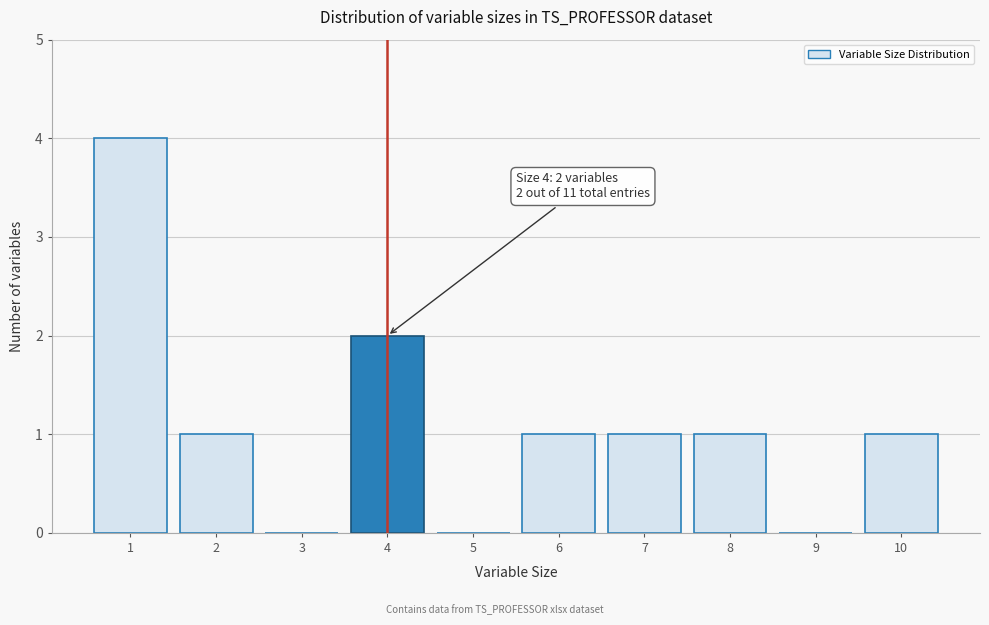

Over which range of the x-axis is the bar tallest?

0.5 to 1.5